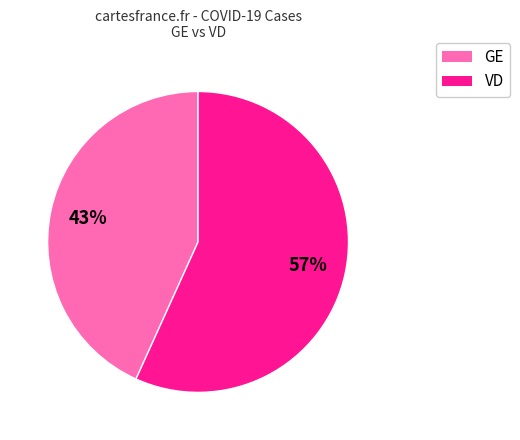

Does any single category account for the majority?

Yes